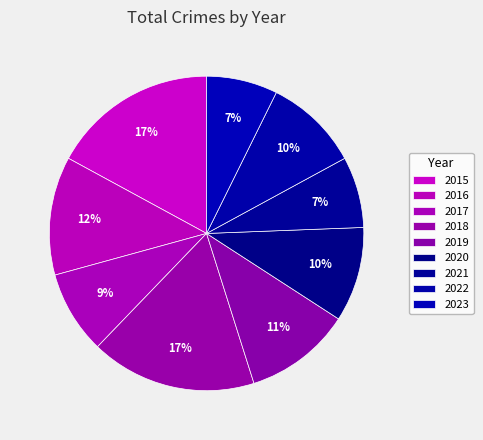

To the nearest percent, what percentage of the pie is 2019?

11%